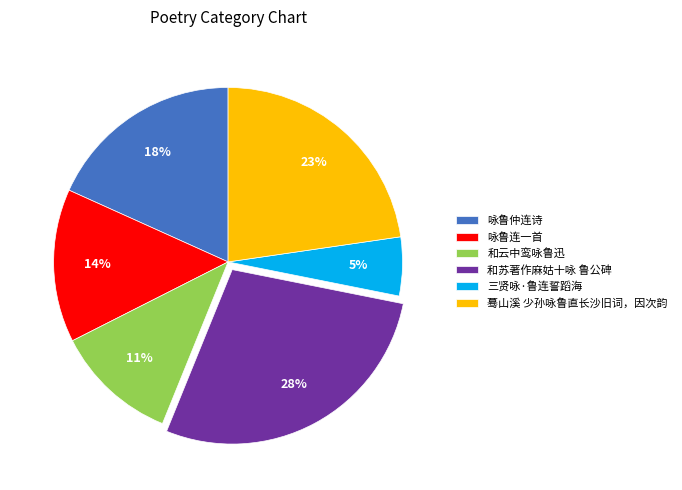

Approximately how many times larger is the value at 三贤咏·鲁连誓蹈海 compared to 和云中鸾咏鲁迅?

0.5